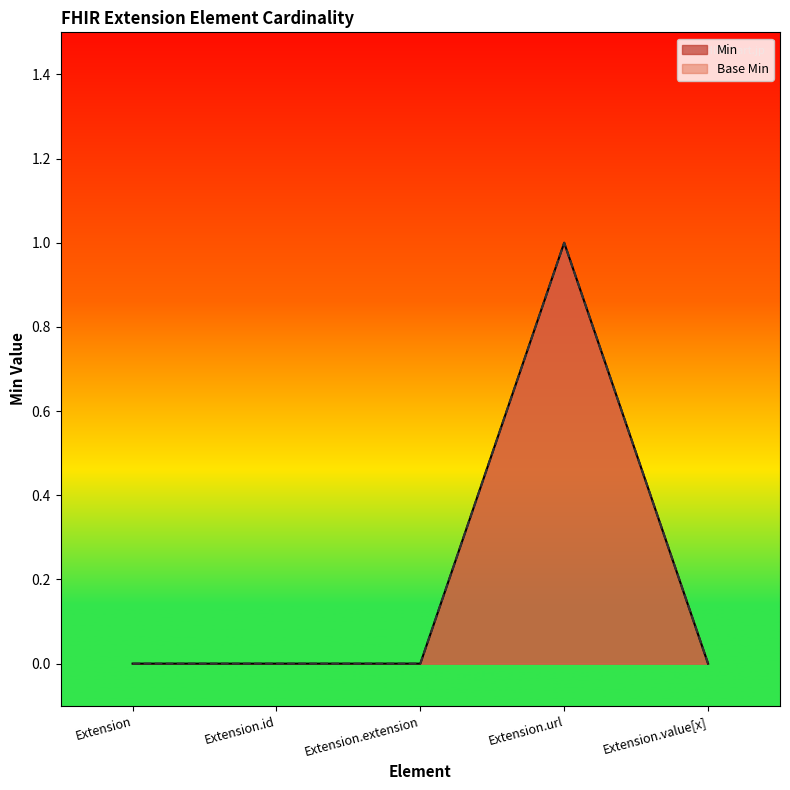

What is the sum of all Min values?

1